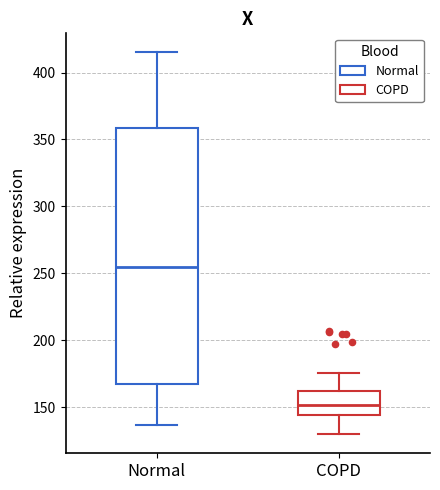

Which box is the tallest, from its lower edge to its upper edge?

Normal